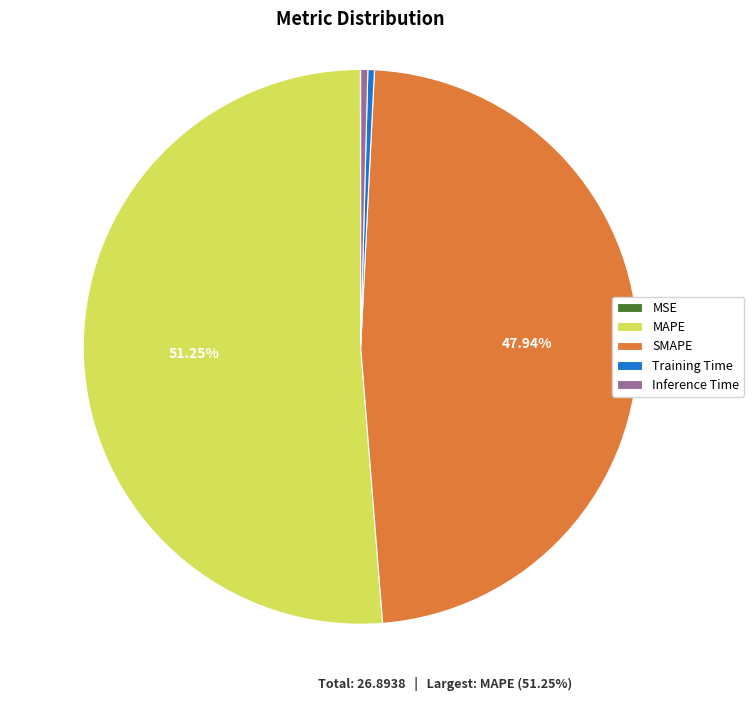

What is the largest slice in the pie chart?

MAPE